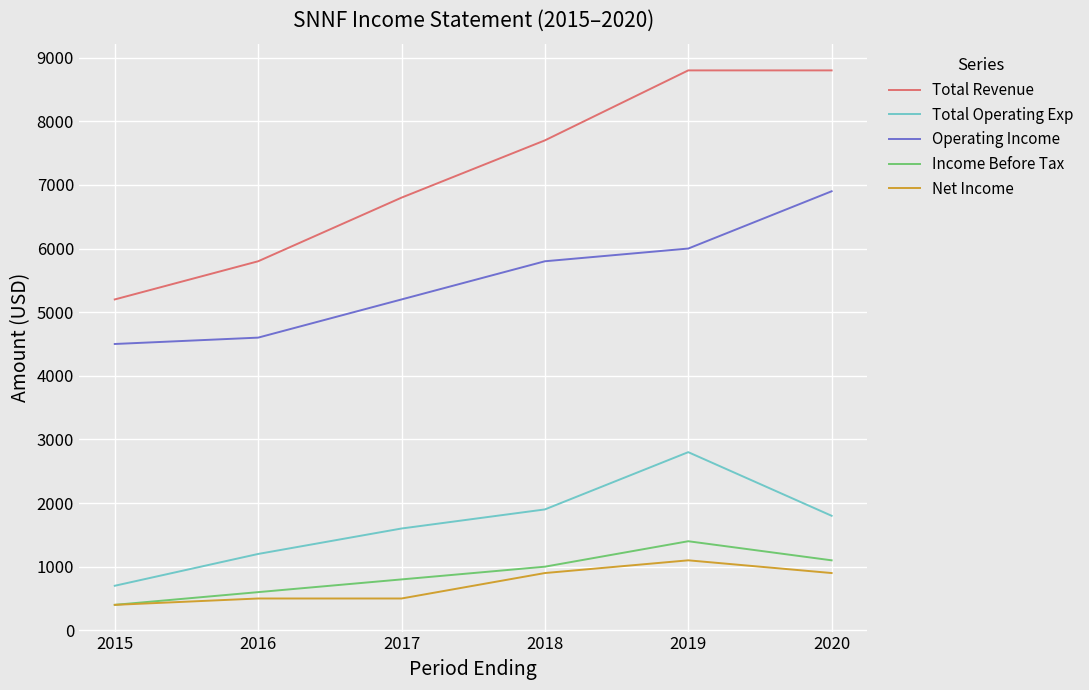

What is the average value of the Total Revenue series?

7183